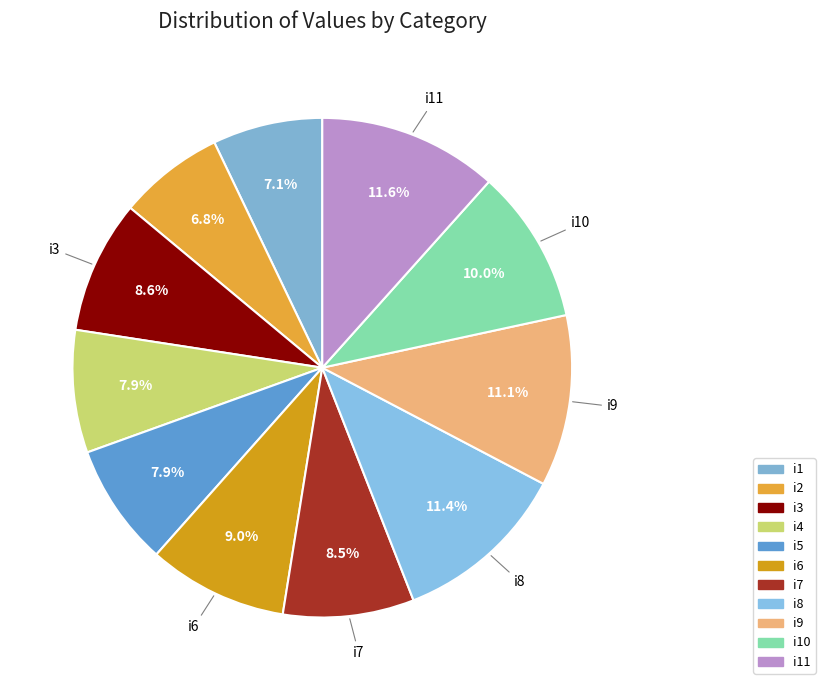

Does any single category account for the majority?

No